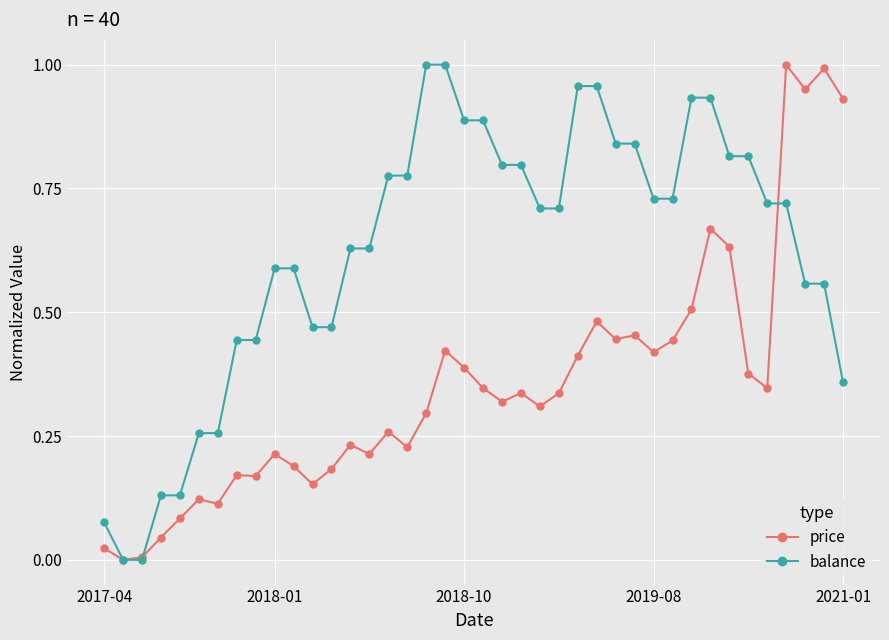

Which series has the largest total across all categories?

balance